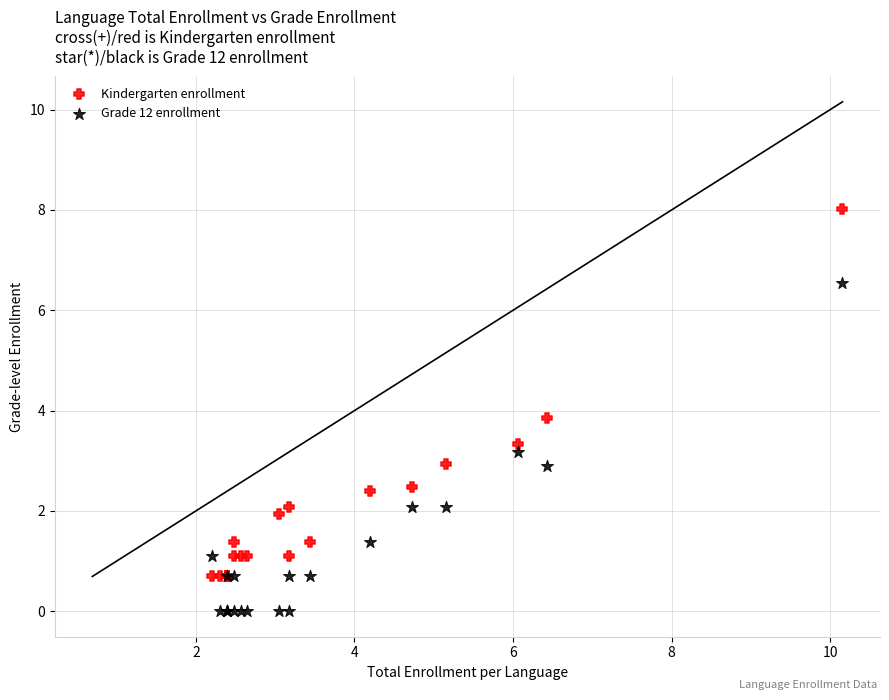

Which series reaches the maximum Y coordinate?

Kindergarten enrollment